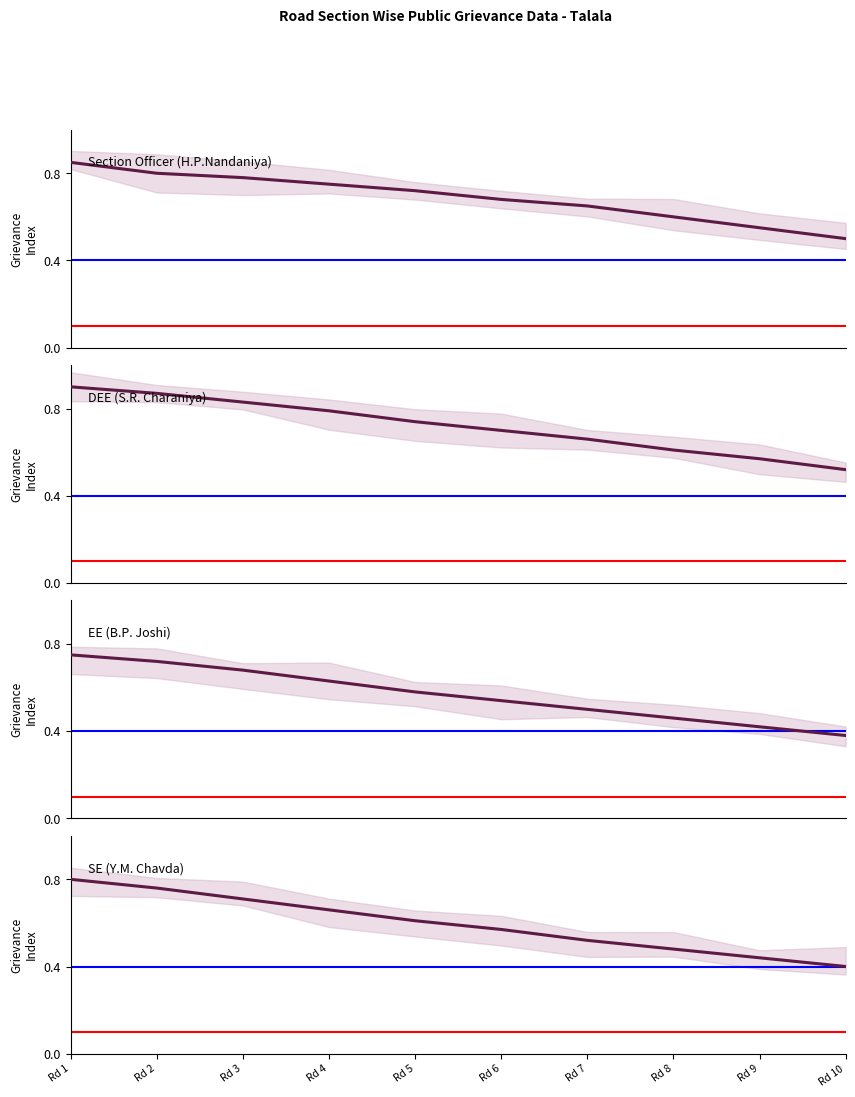

Count the DEE (S.R. Charaniya) values in the range 0 to 1.

10